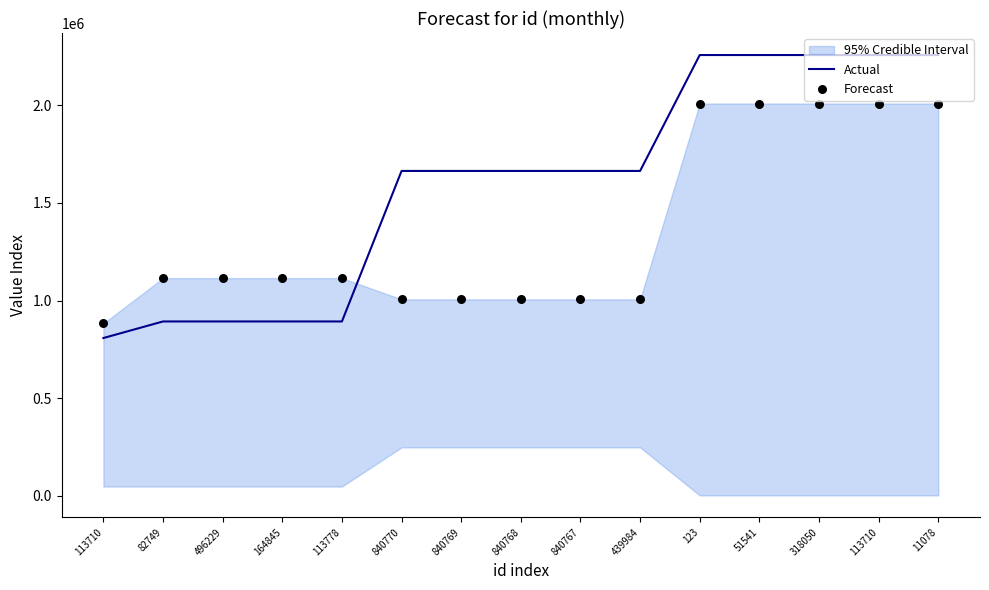

What is the total value across all series at 840768?

2669948